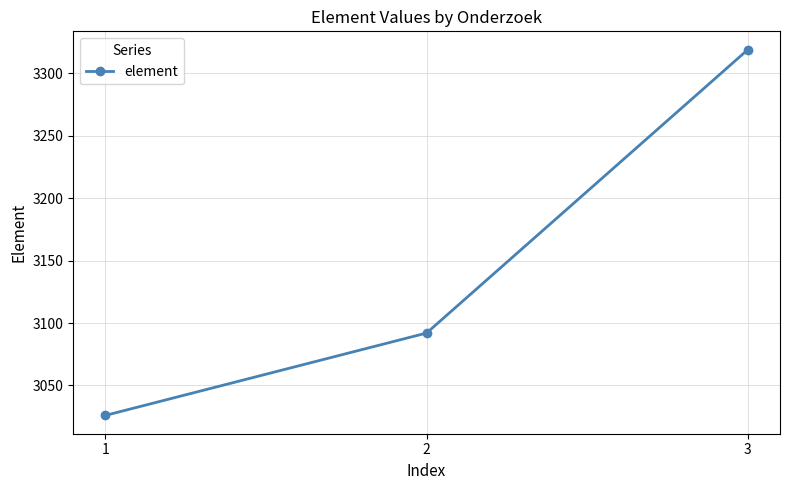

The value at 2 is 4460. True or false?

False